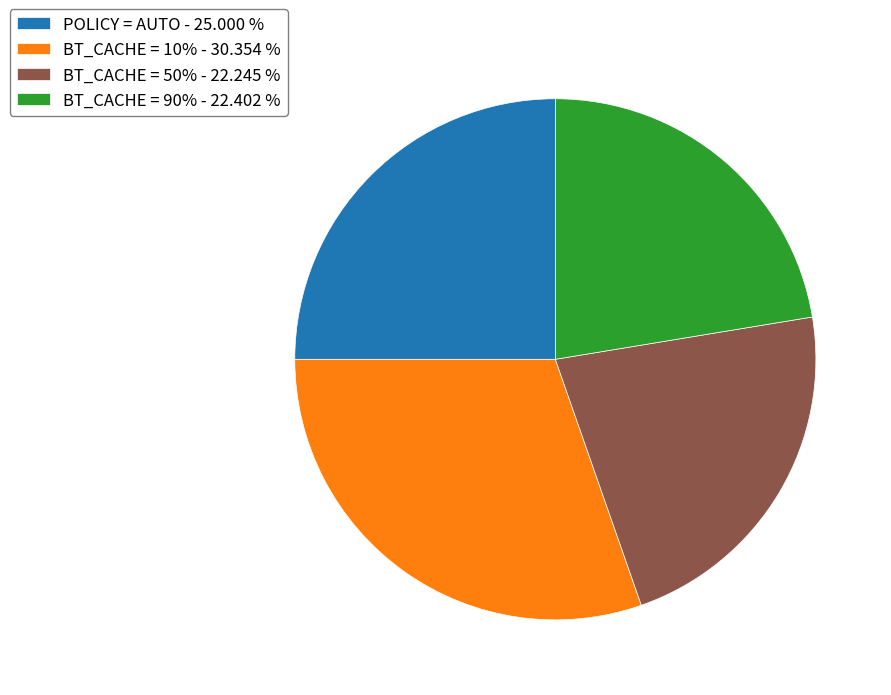

Approximately how many times larger is the value at BT_CACHE = 90% compared to BT_CACHE = 10%?

0.7